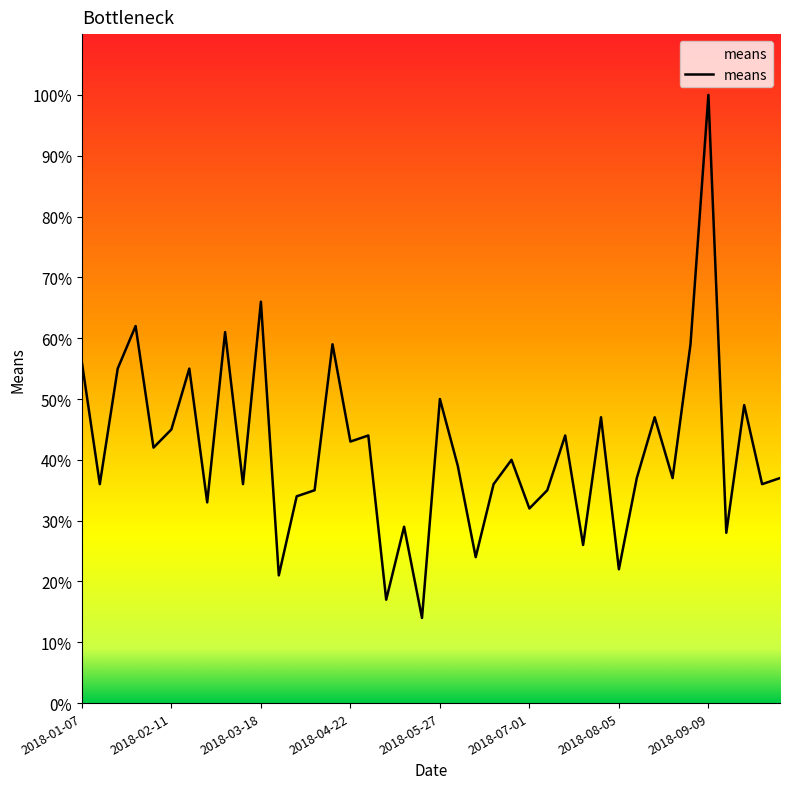

What is the difference between the maximum and minimum values?

86